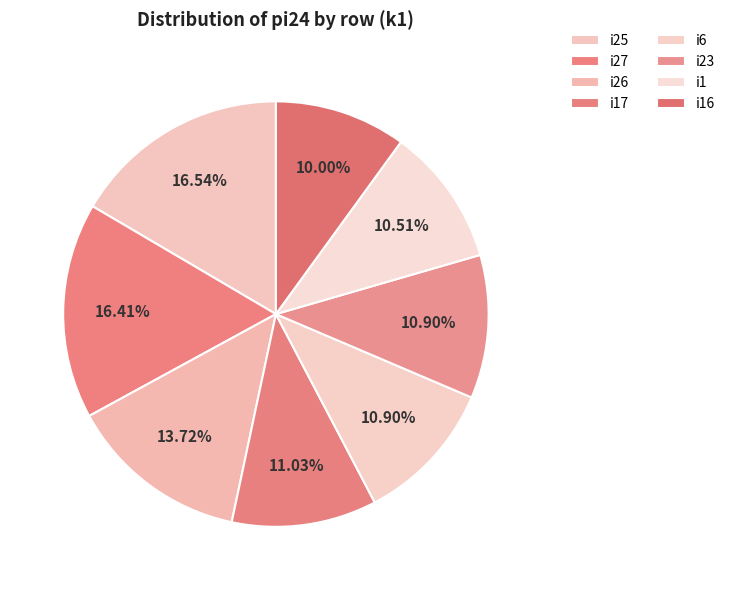

To the nearest percent, what percentage of the pie is i17?

11%